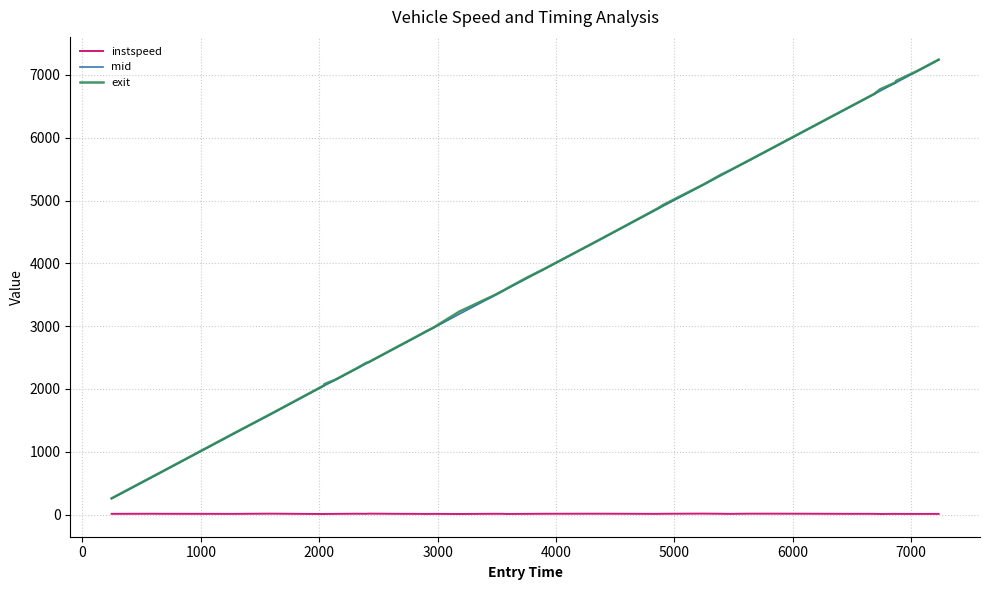

True or false: instspeed and exit cross at least once.

False